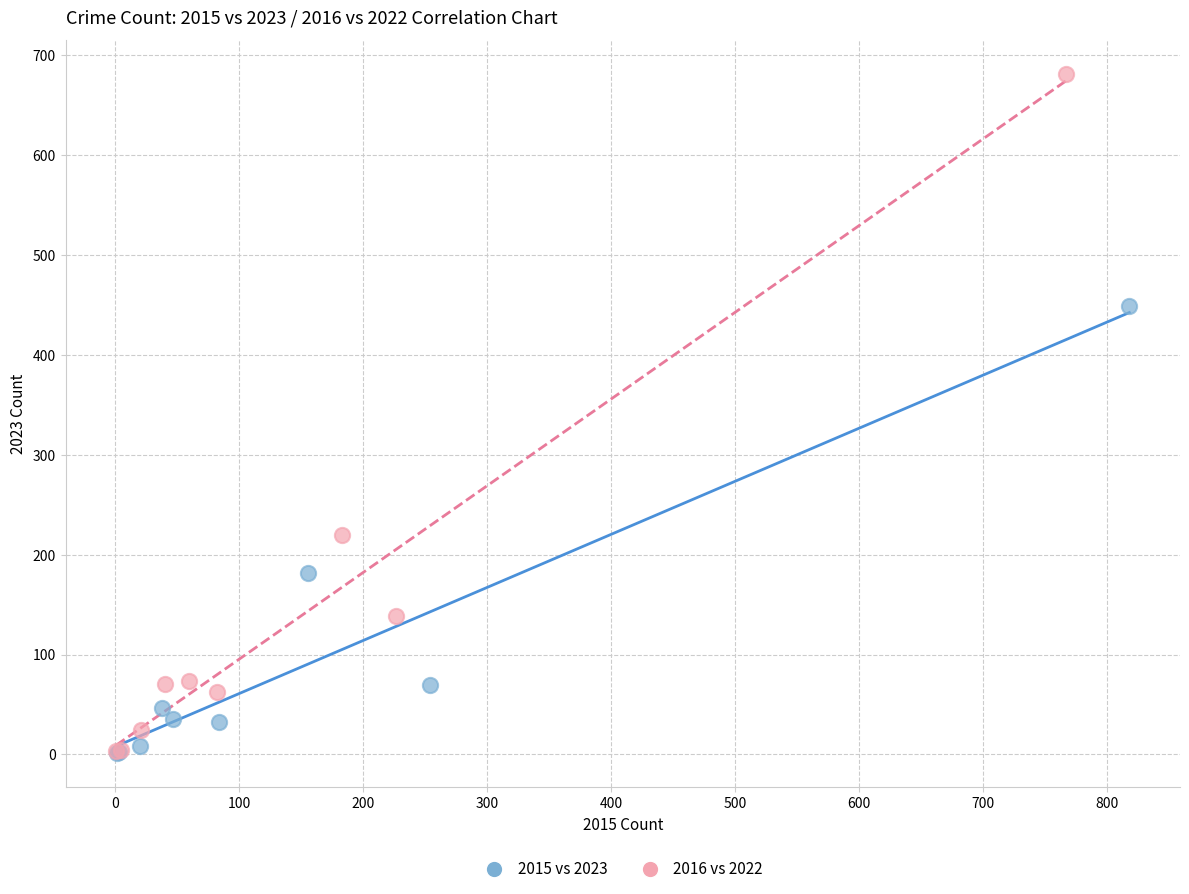

Which series has the widest spread of Y values?

2016 vs 2022